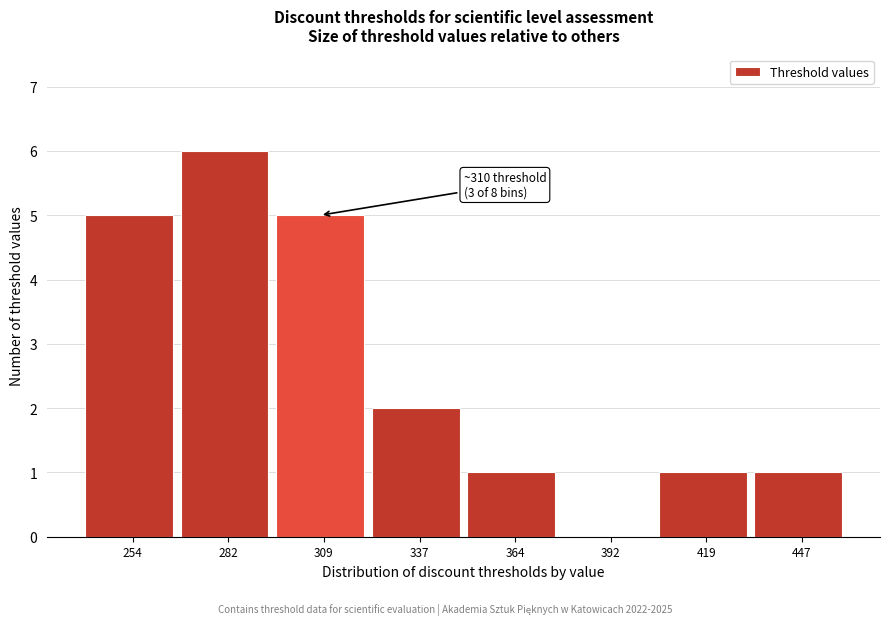

Reading left to right, extract all data points from this chart.

254=5	282=6	309=5	337=2	364=1	392=0	419=1	447=1